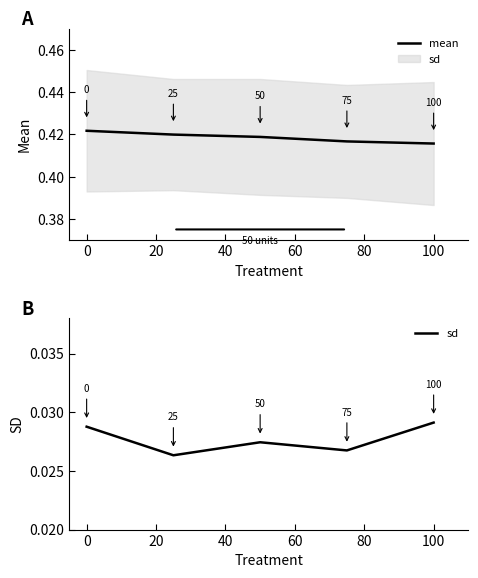

True or false: sd and mean intersect in this chart.

False